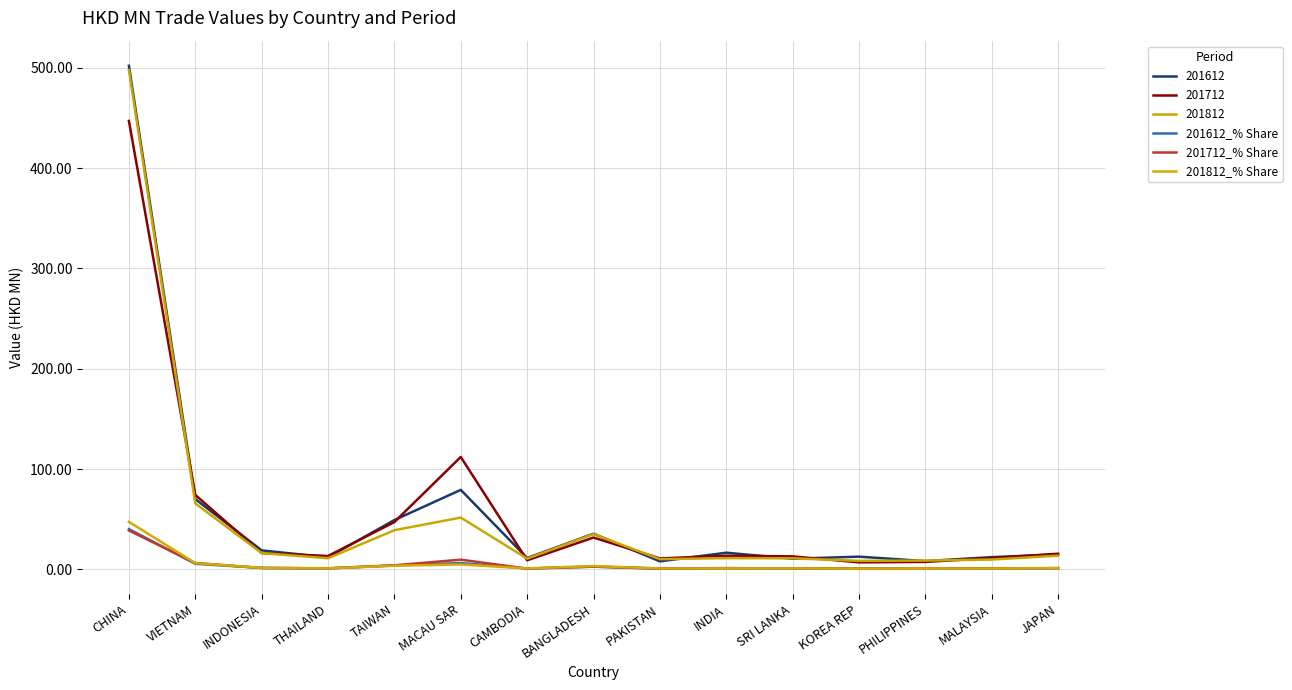

Does the chart display data point markers on the line(s)?

No